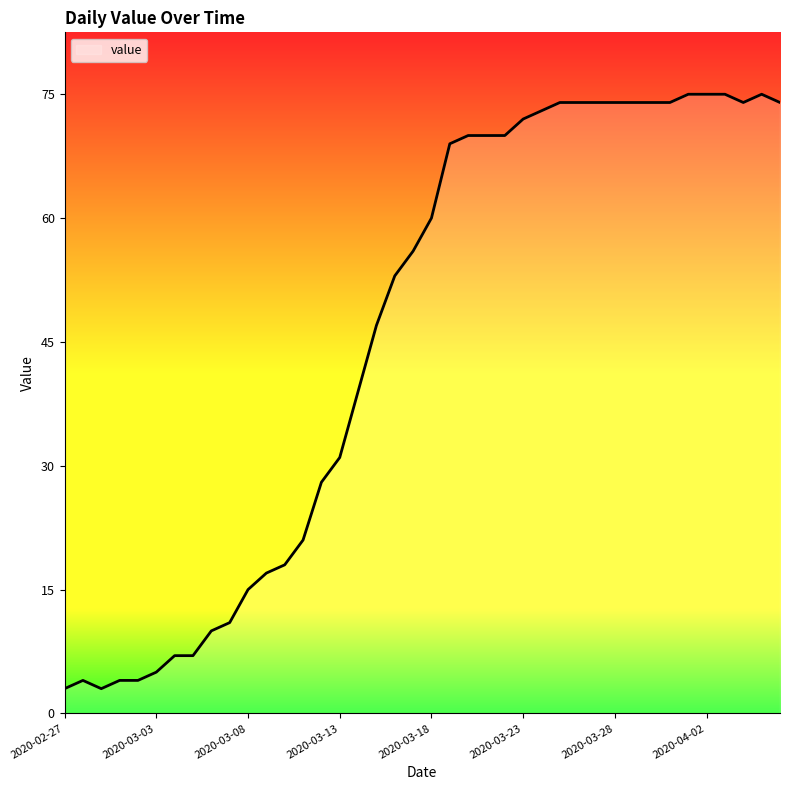

What is the maximum value shown in the chart?

75